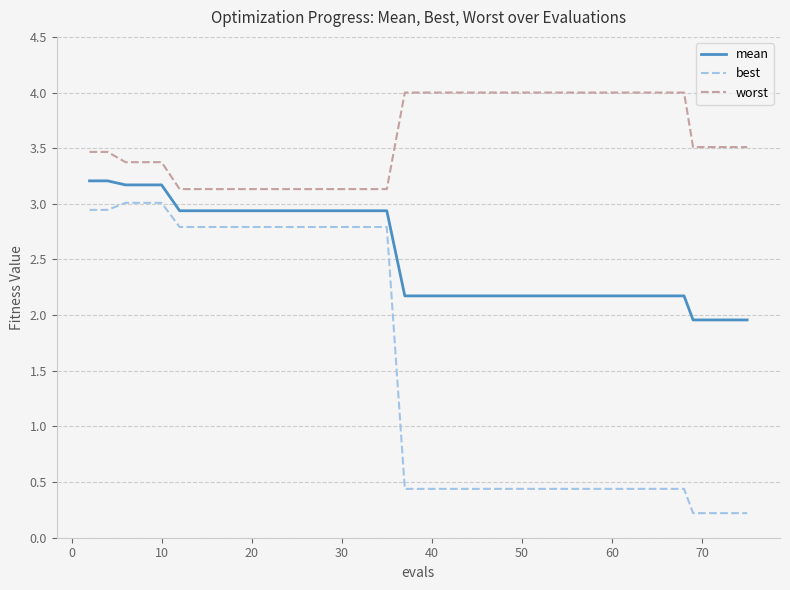

Which series has the largest range (max minus min)?

best